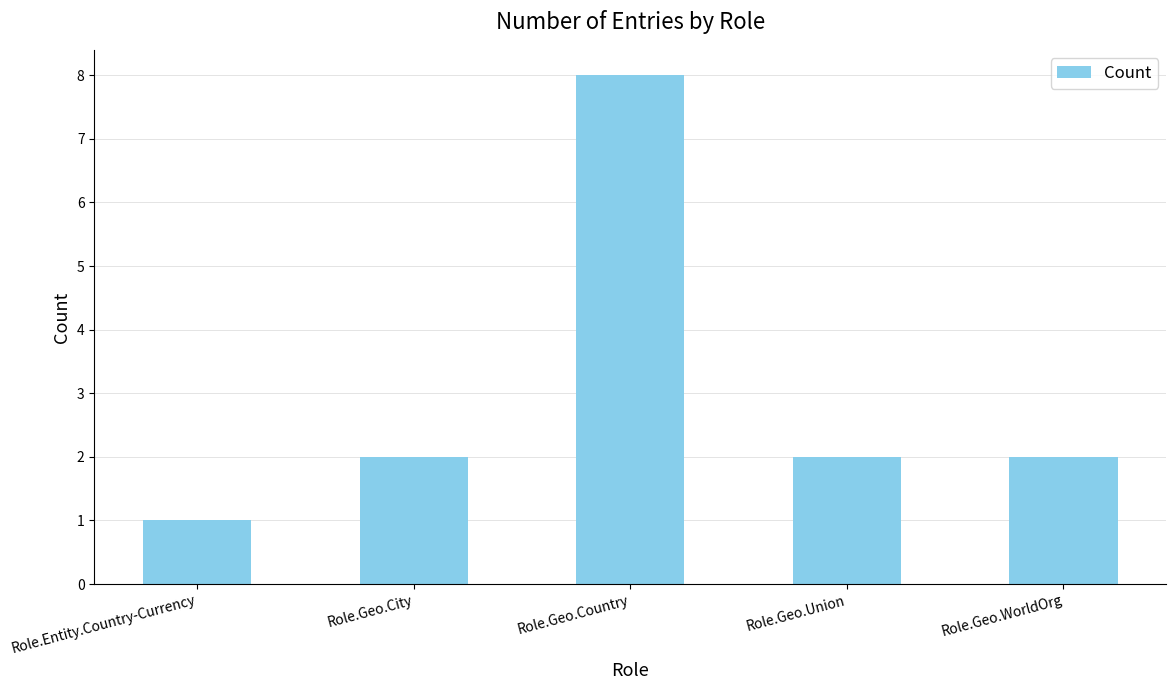

What is the difference between the maximum and minimum values?

7